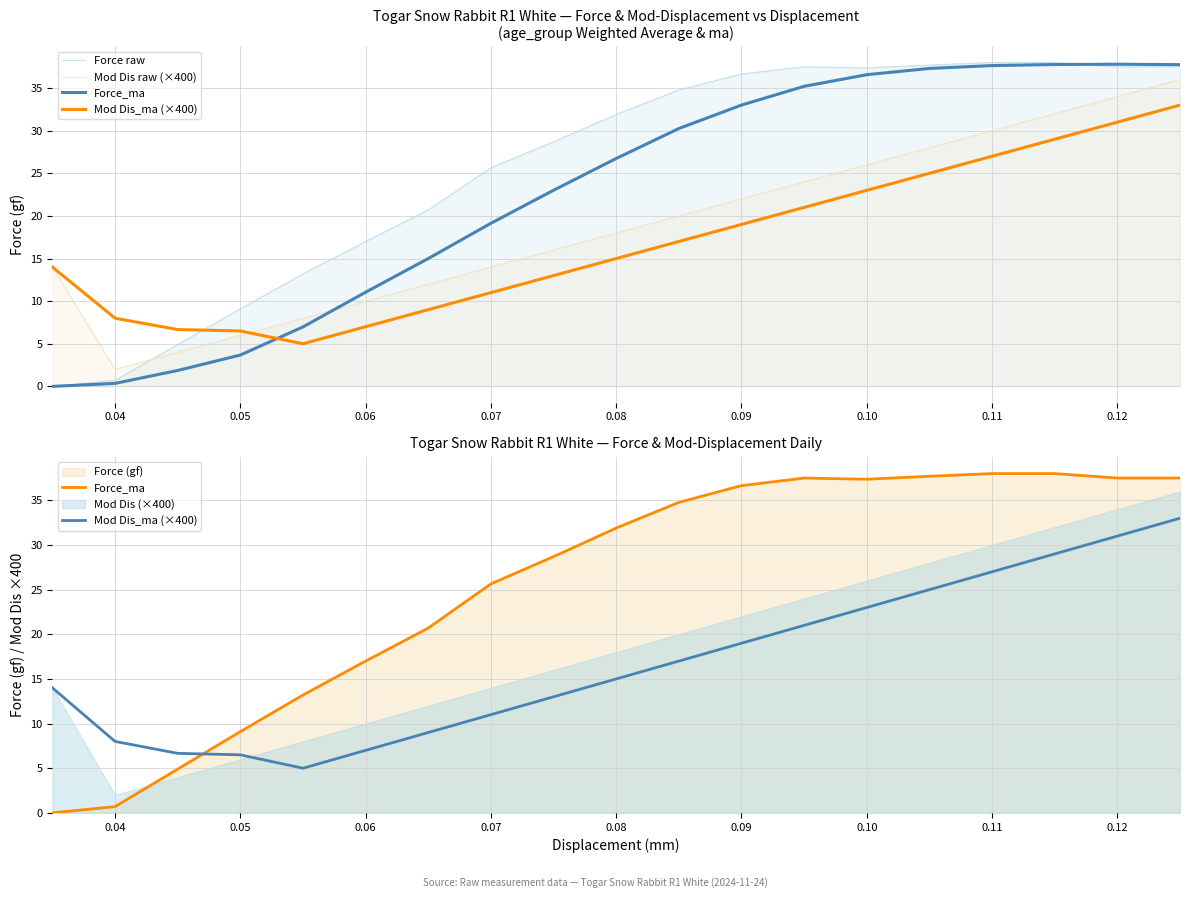

Is the value of Mod Dis raw (×400) at 14 greater than the value of Force_ma at 18?

No